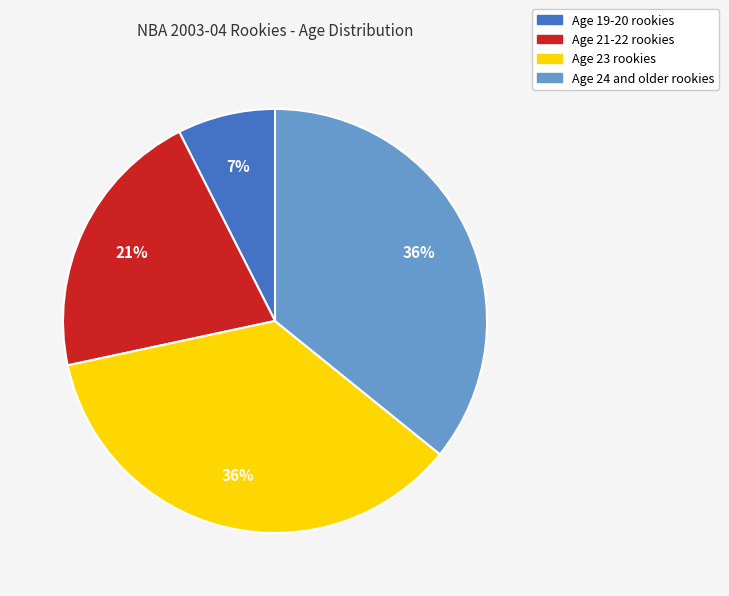

To the nearest percent, what is the average slice percentage?

25%